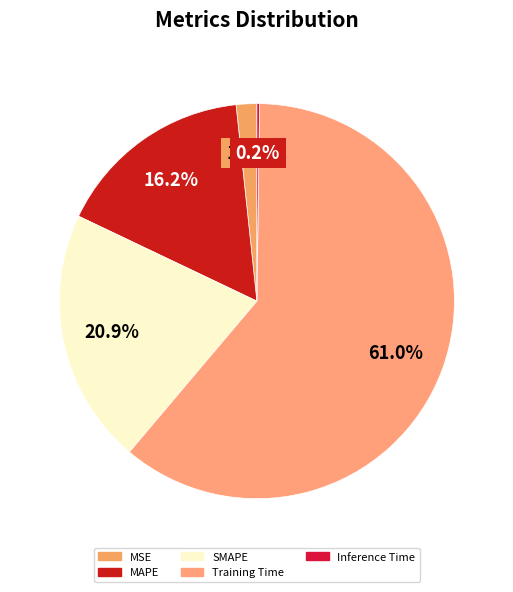

Which slice represents more than half of the pie?

Training Time